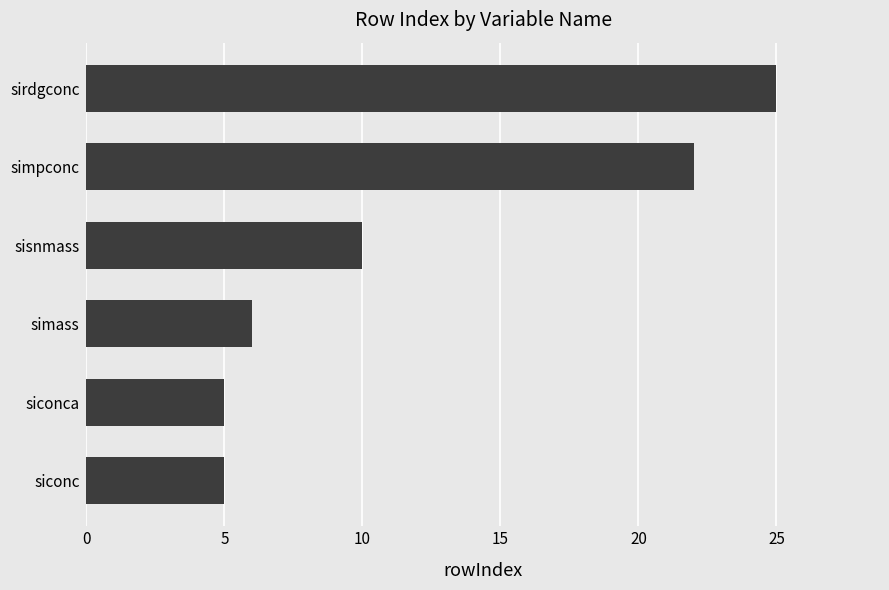

Reading bottom to top, list all the values displayed in this chart.

5	5	6	10	22	25